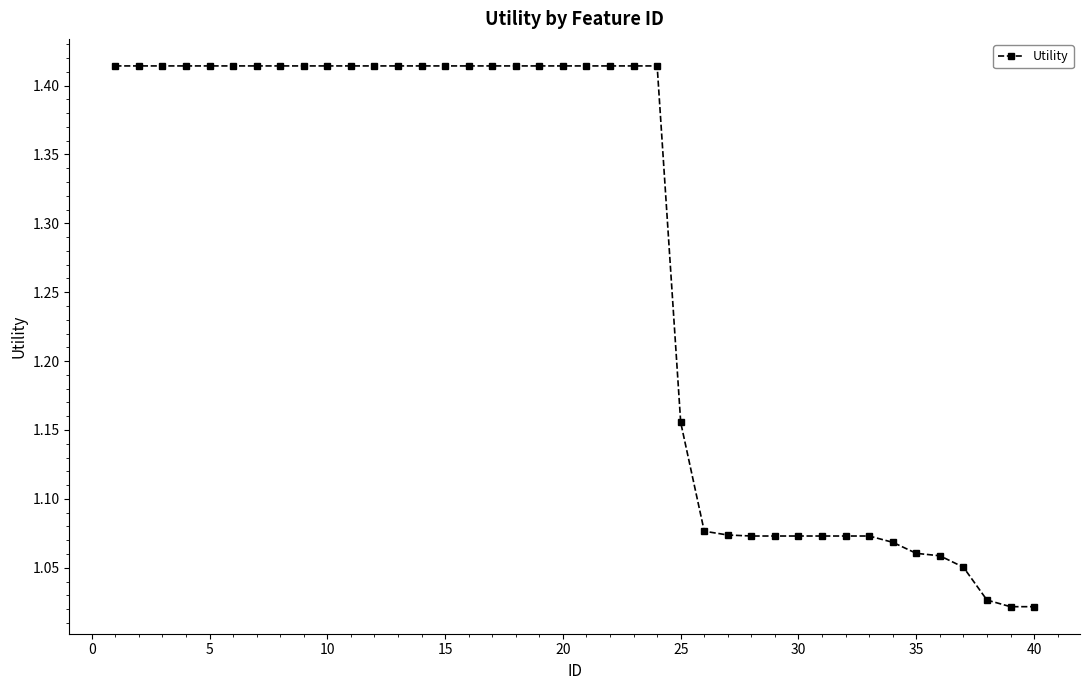

What is the average value?

1.3